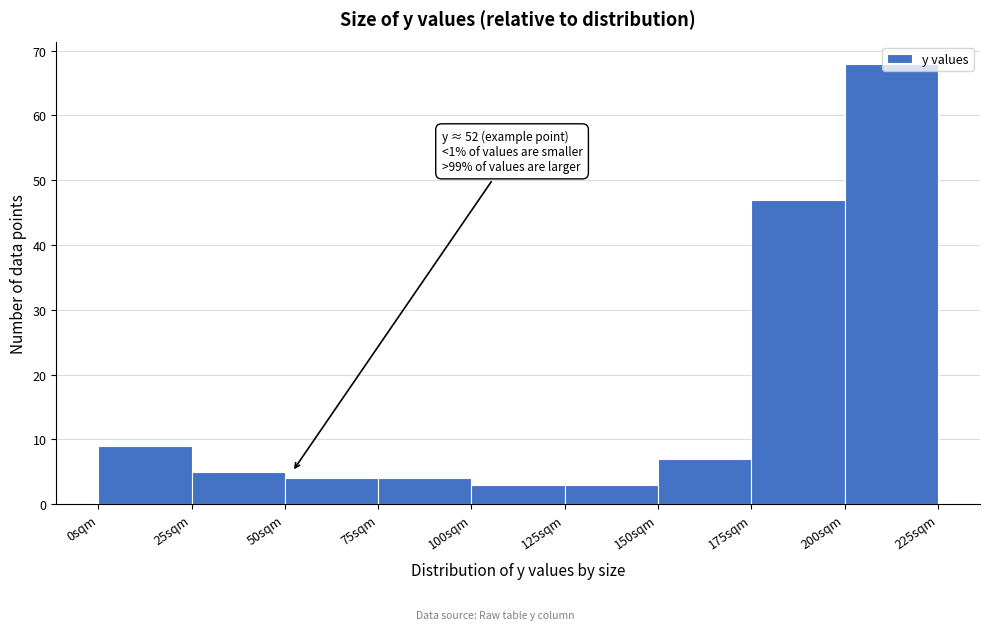

Over which range of the x-axis is the bar tallest?

200 to 225